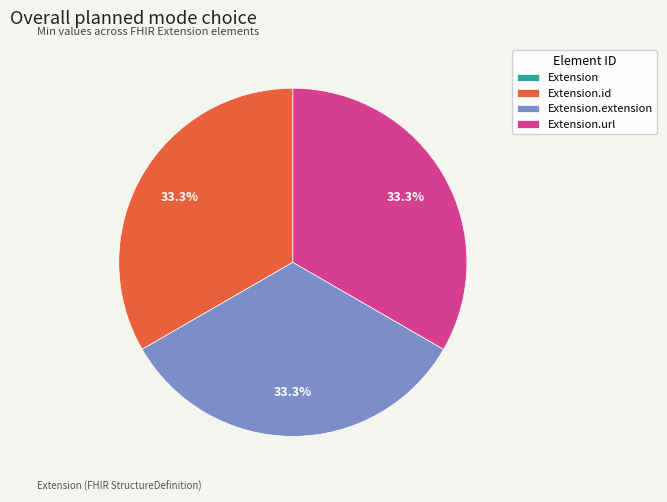

Does any single category account for the majority?

No